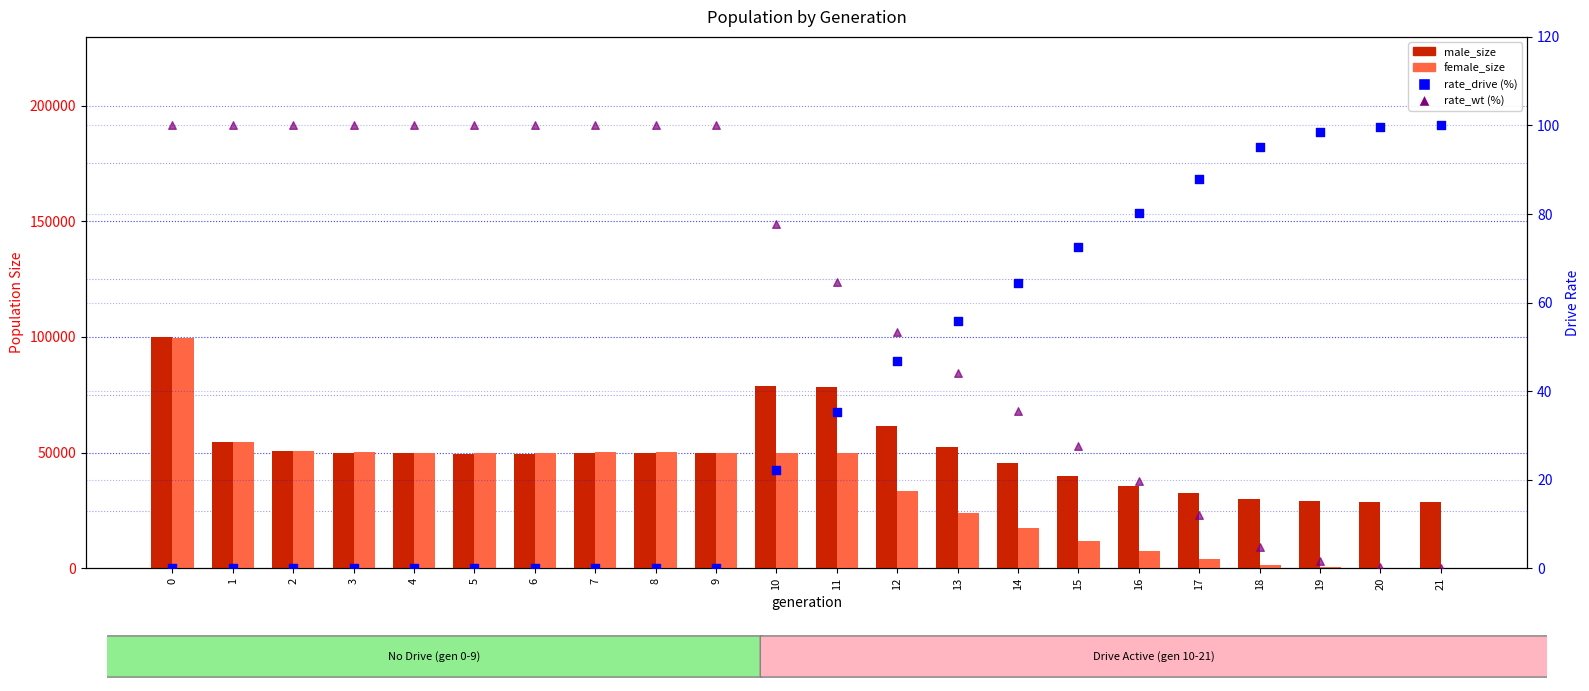

Which series reaches the maximum Y coordinate?

male_size